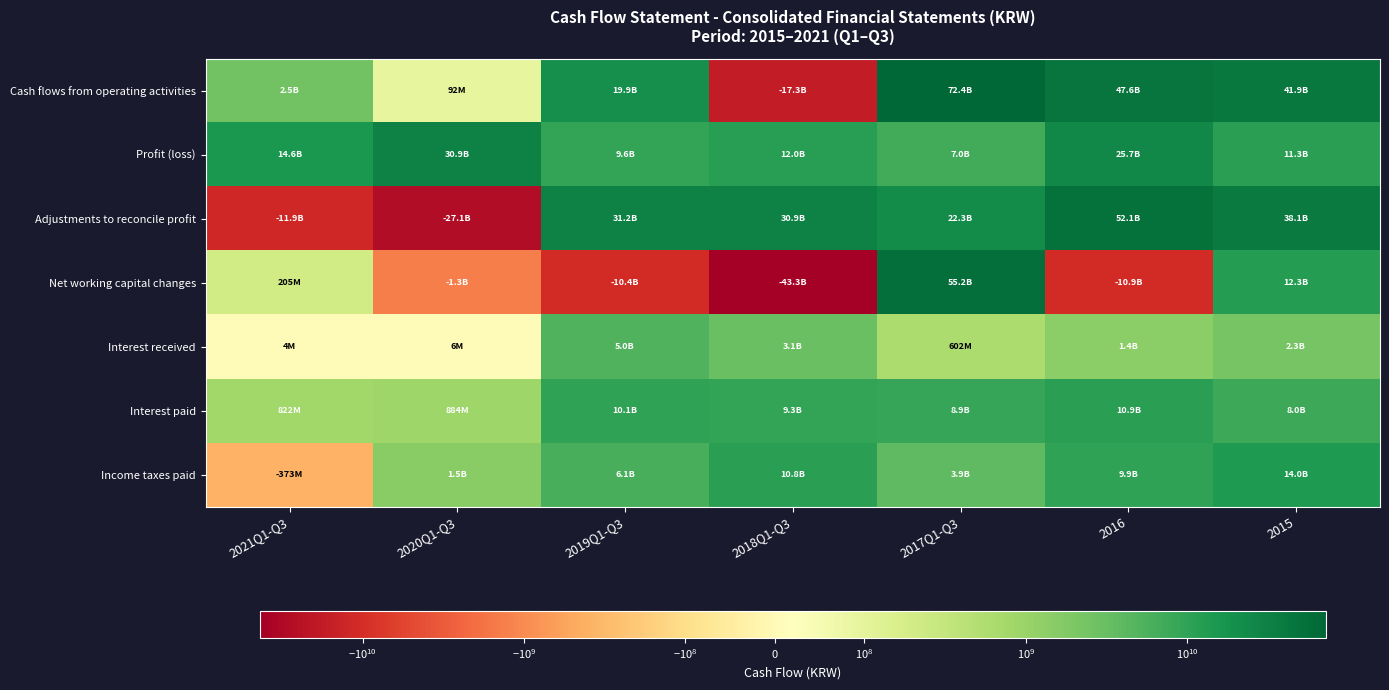

At 2021Q1-Q3, list the series in order from smallest to largest.

Adjustments to reconcile profit, Income taxes paid, Interest received, Net working capital changes, Interest paid, Cash flows from operating activities, Profit (loss)